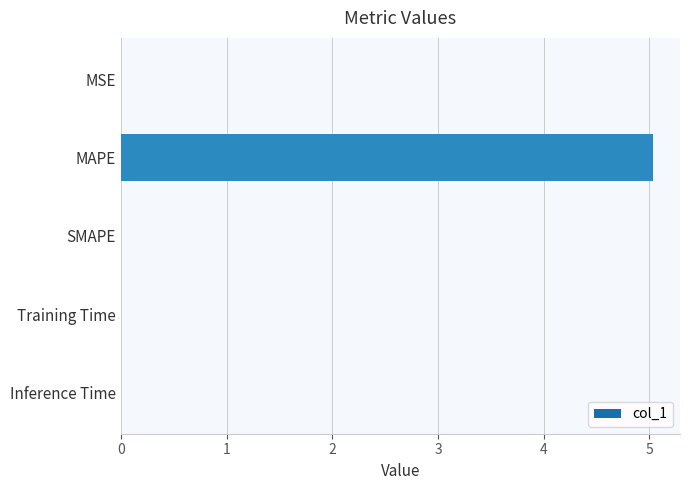

The chart shows a value of 0.0 at MSE. True or false?

True